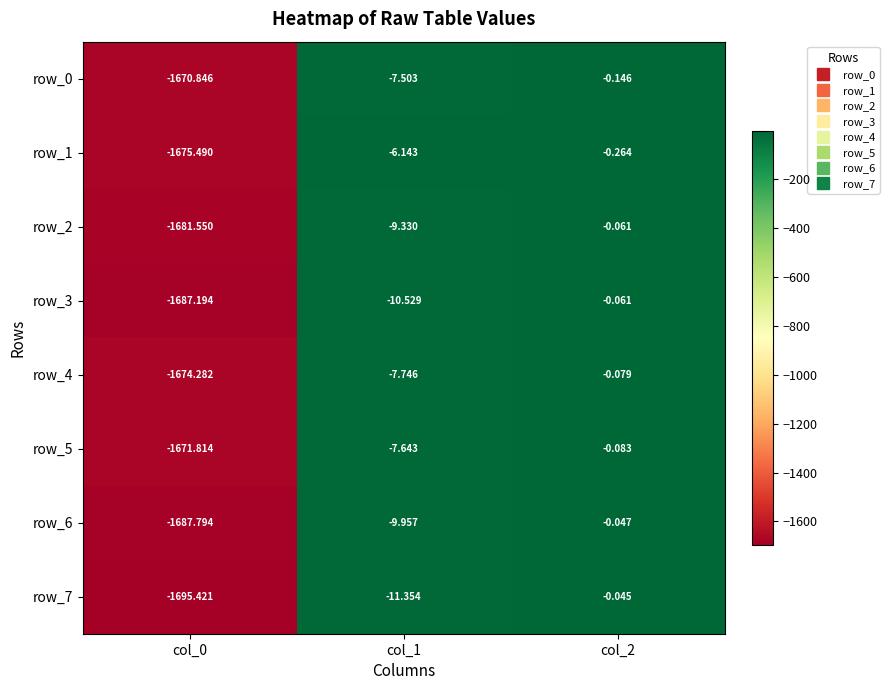

What is the difference between the row_3 values at col_1 and col_0?

1676.7